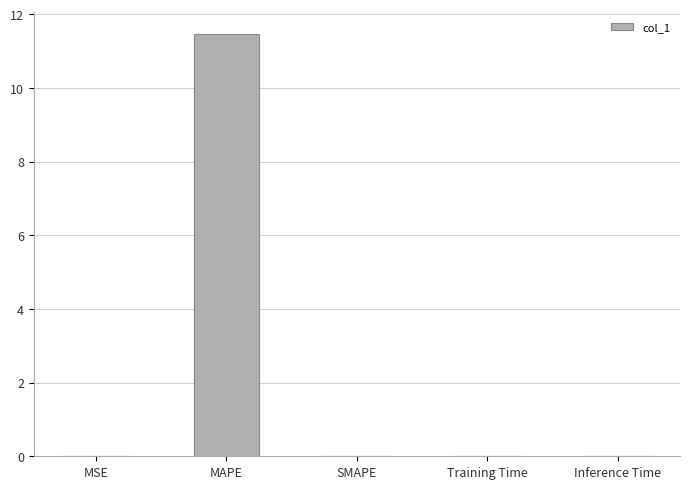

What is the sum of the values at SMAPE and MAPE?

11.5